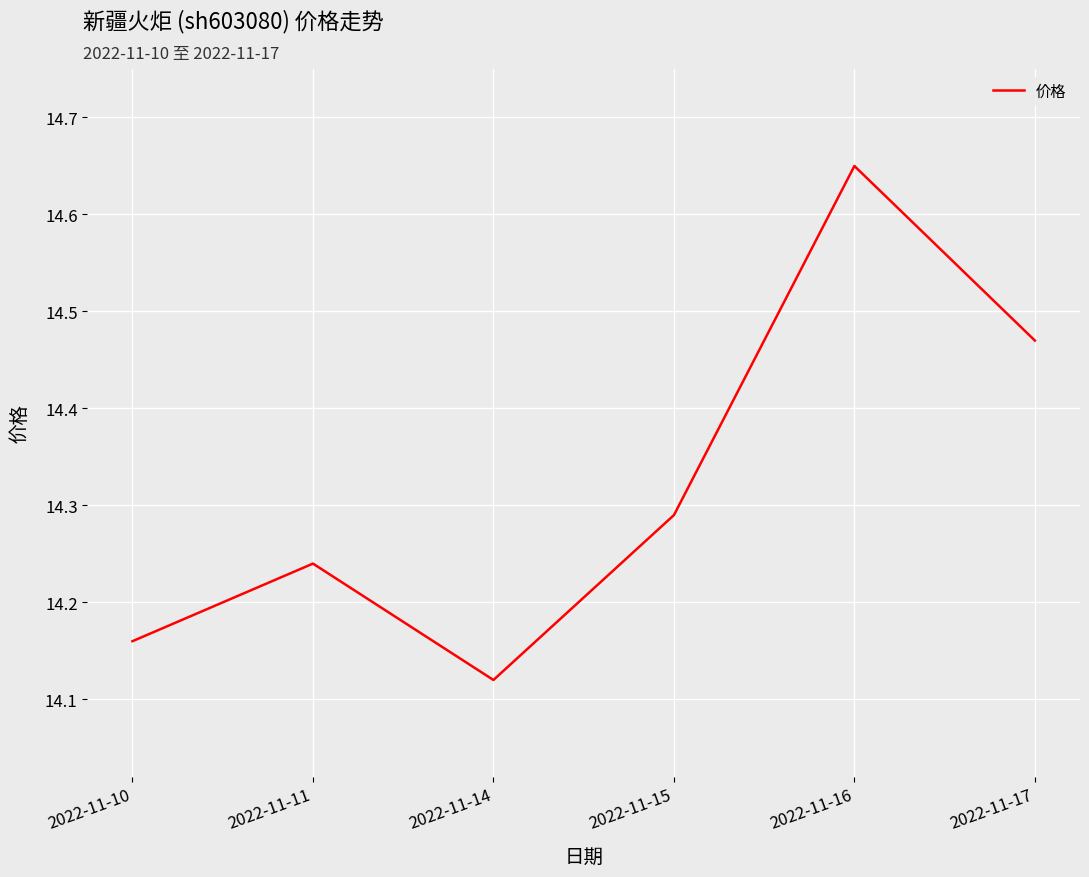

At which category does the data reach its first local valley?

2022-11-14